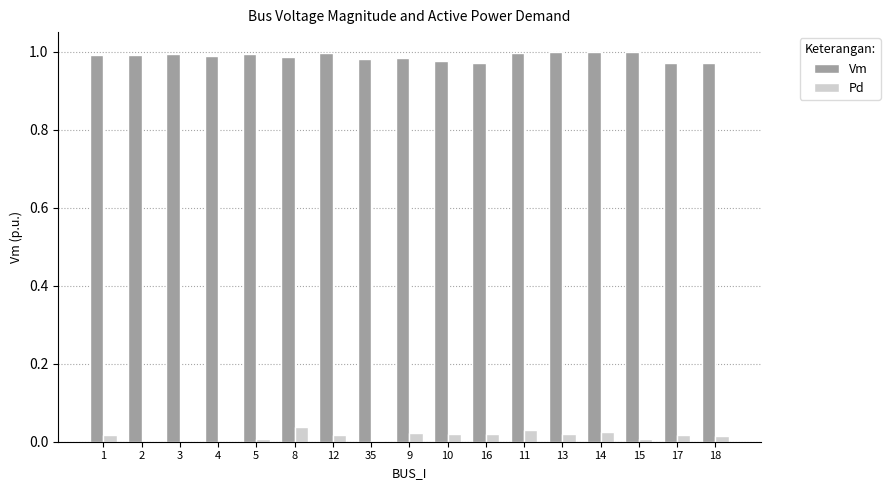

Which series has the largest total across all categories?

Vm